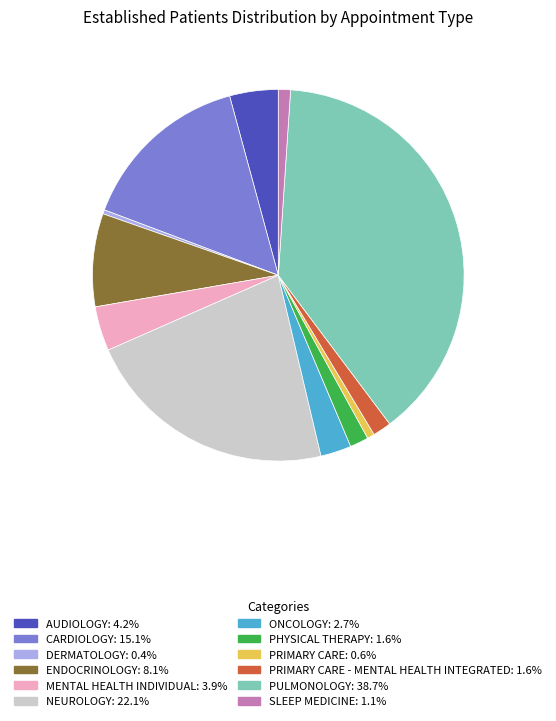

Count the number of slices in the pie.

12